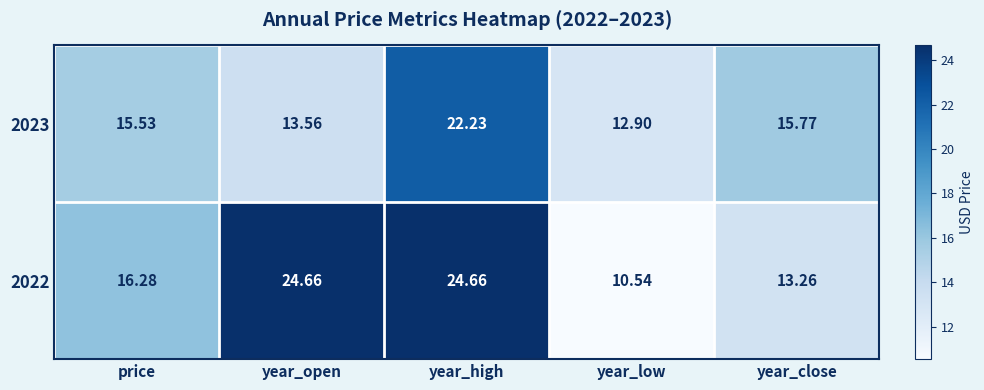

Is the value of 2023 at year_open greater than the value of 2022 at year_open?

No